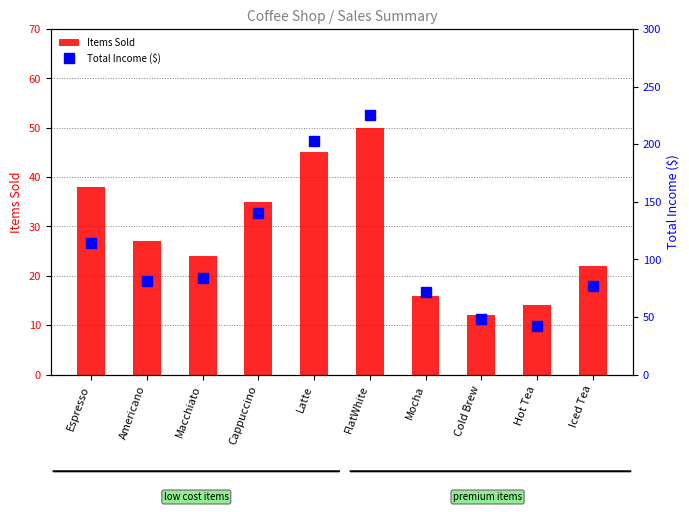

Count the number of categories in the chart.

10